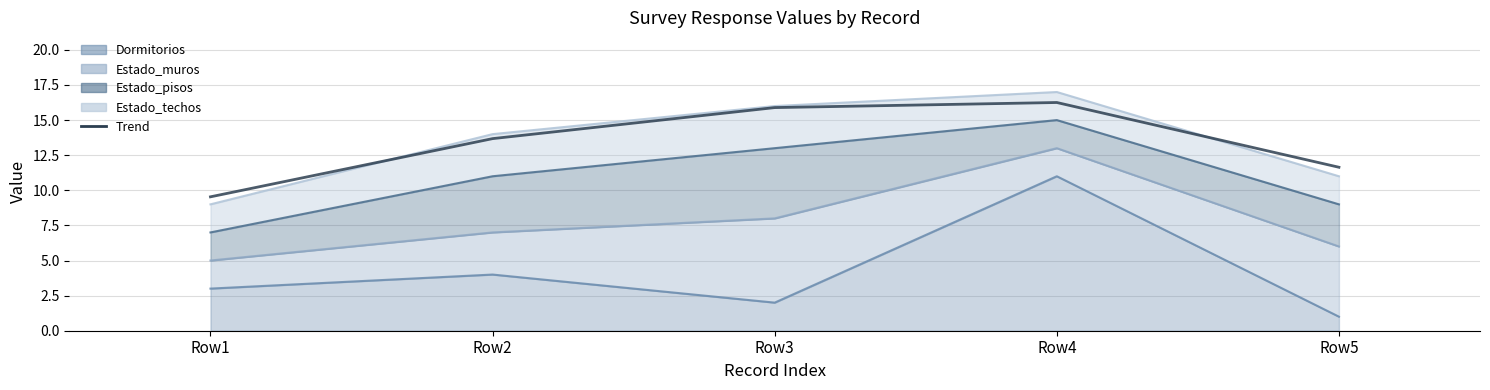

Is it true that the value at Row2 is 8.6?

False